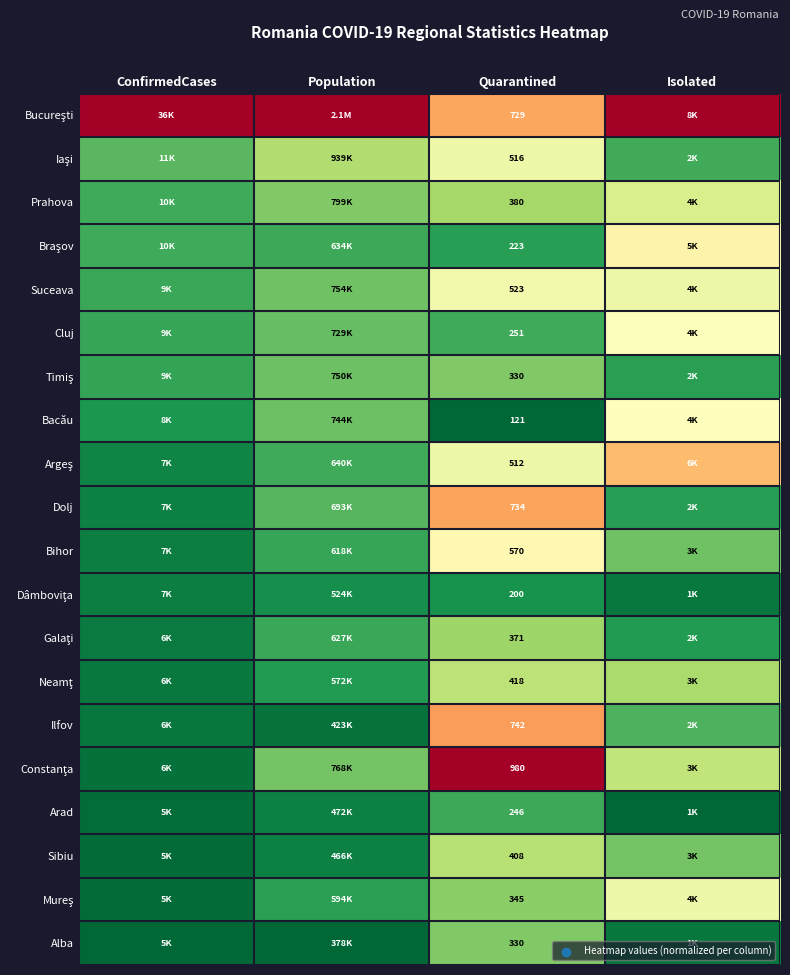

What is the spread (max minus min) of values at Quarantined?

859.0